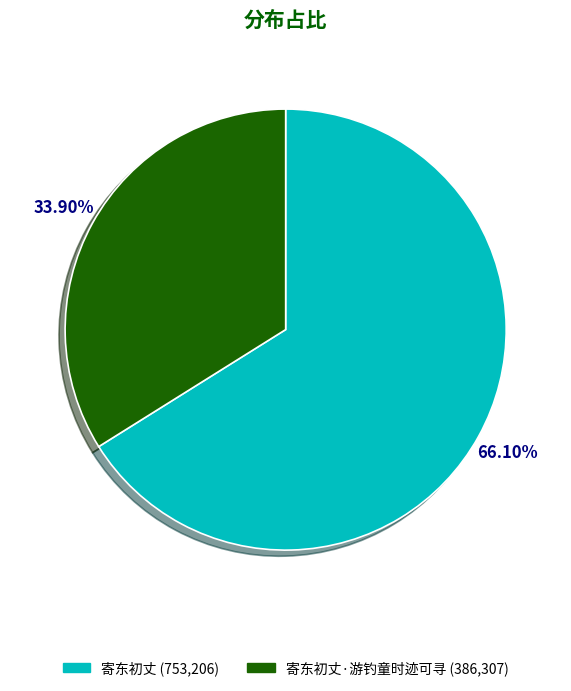

Which has a higher value, 寄东初丈·游钓童时迹可寻 (386,307) or 寄东初丈 (753,206)?

寄东初丈 (753,206)